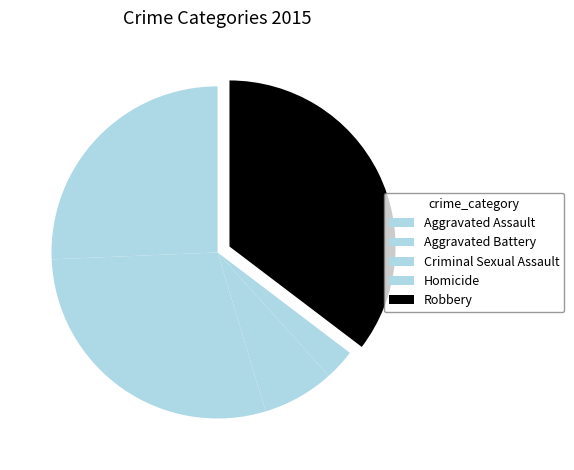

To the nearest percent, what is the average slice percentage?

20%